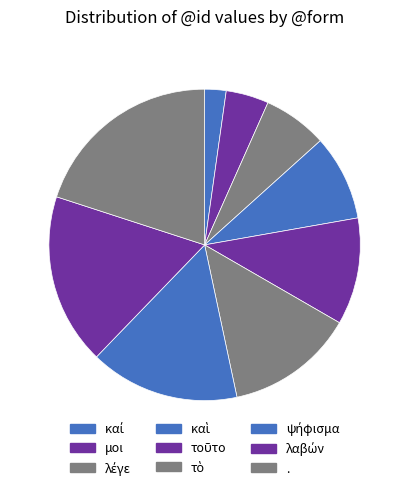

How many segments does this pie chart have?

9